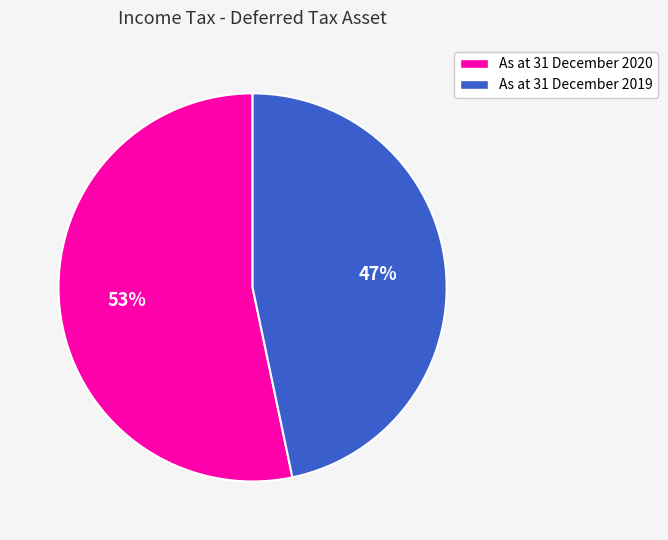

Rank the categories by value from highest to lowest.

As at 31 December 2020, As at 31 December 2019